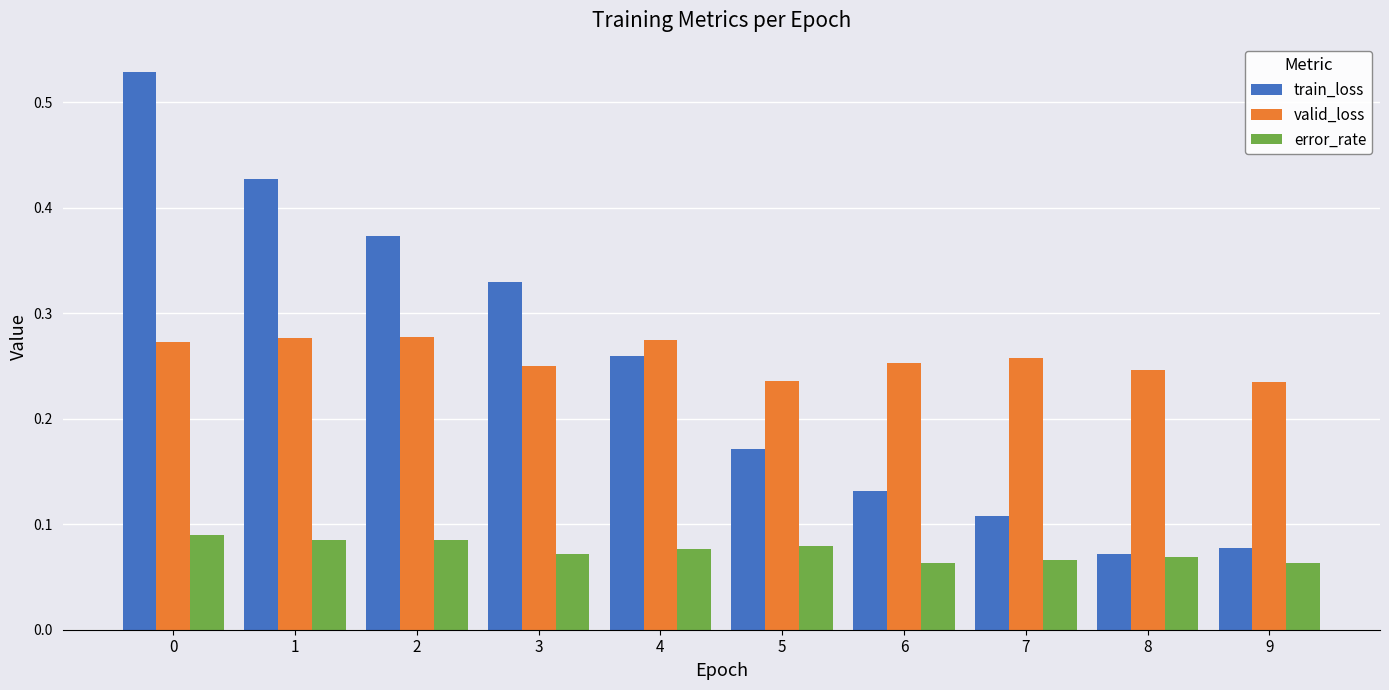

The train_loss series shows 0.2 at 6. True or false?

False